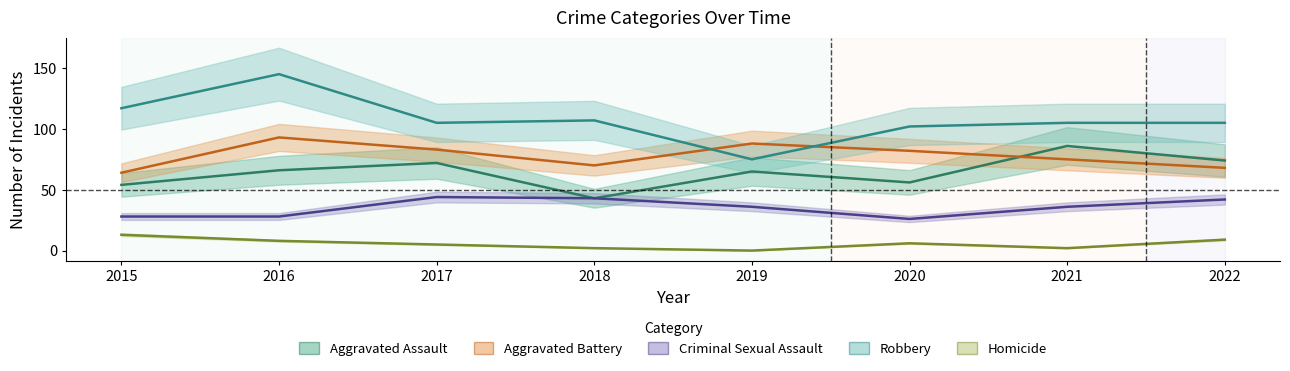

At which category does Aggravated Battery reach its first local valley?

2018